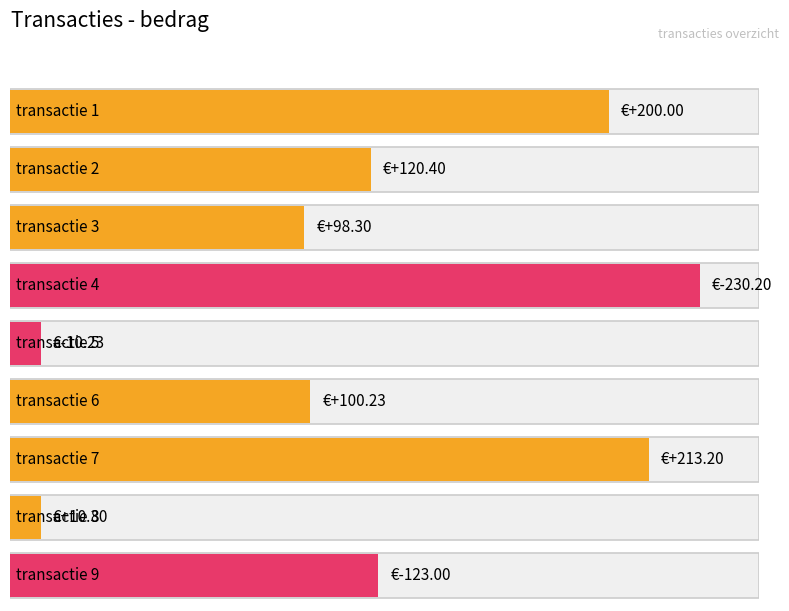

Rank the categories by value from highest to lowest.

transactie 7, transactie 1, transactie 2, transactie 6, transactie 3, transactie 8, transactie 5, transactie 9, transactie 4